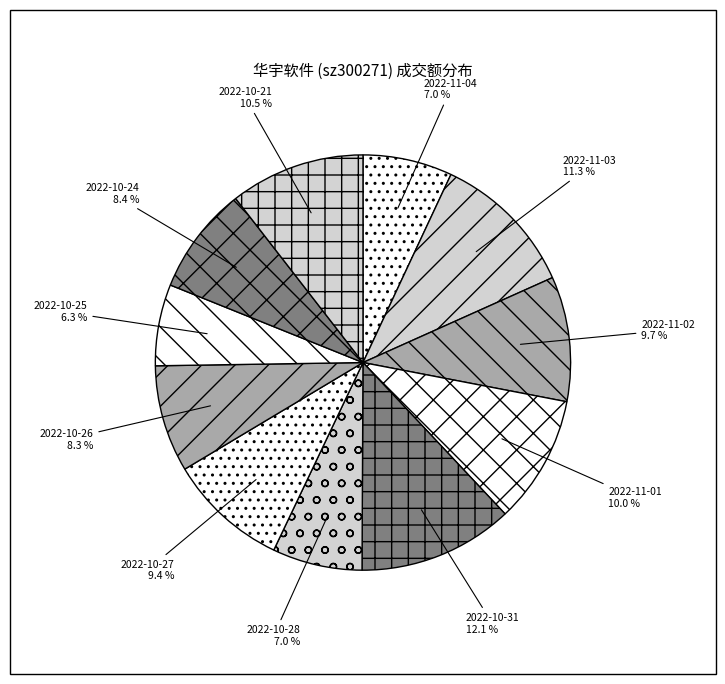

To the nearest percent, what is the difference between the largest and smallest slice percentages?

6%